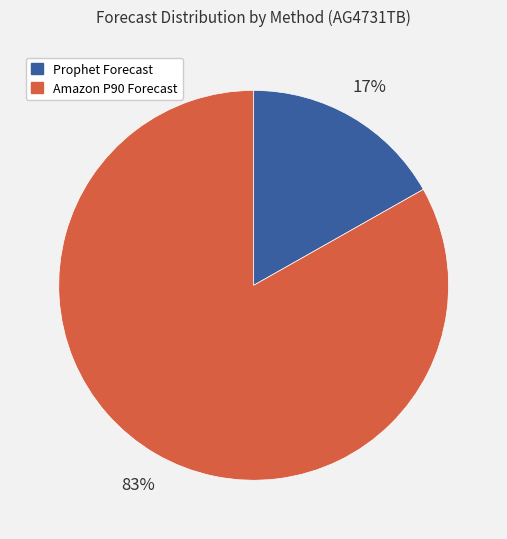

To the nearest percent, what is the difference between the largest and smallest slice percentages?

66%